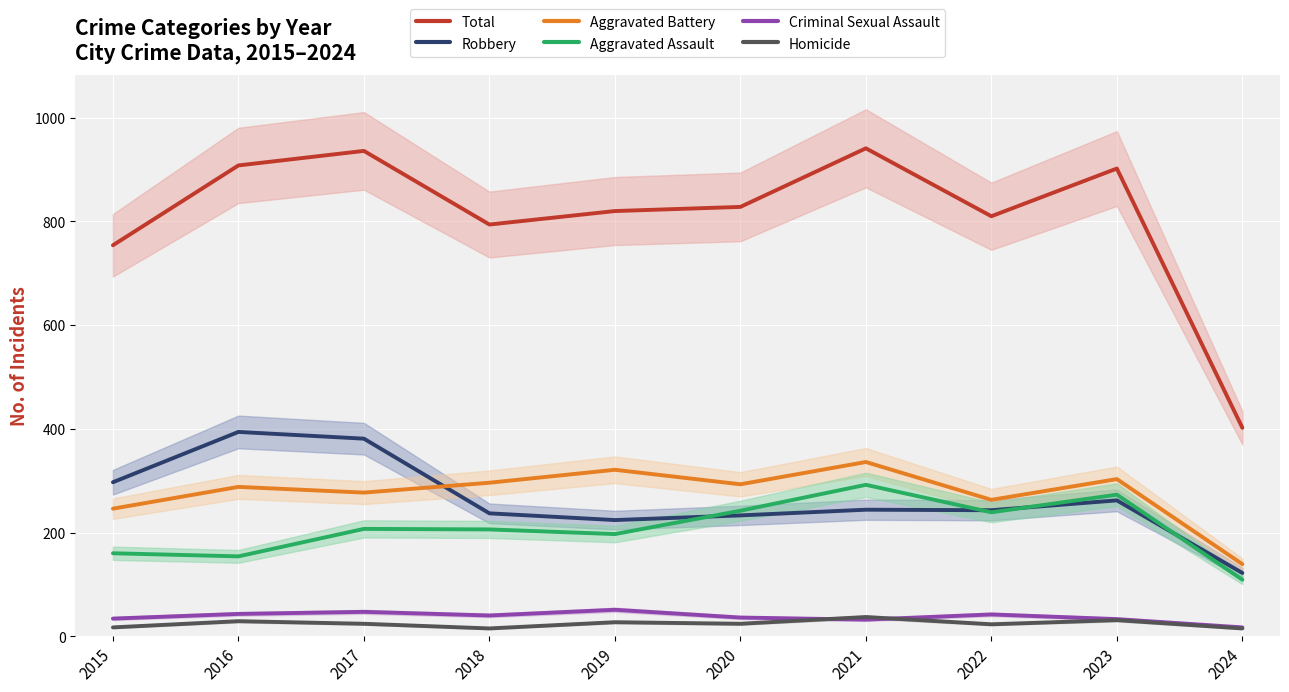

Where does the Aggravated Battery series first go above 293?

2018